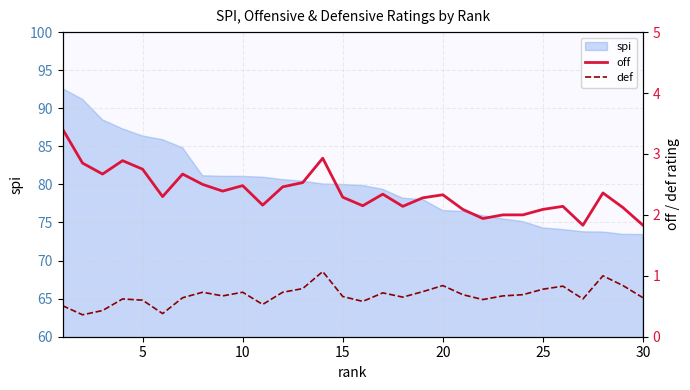

The spi series shows 80.0 at 15. True or false?

True